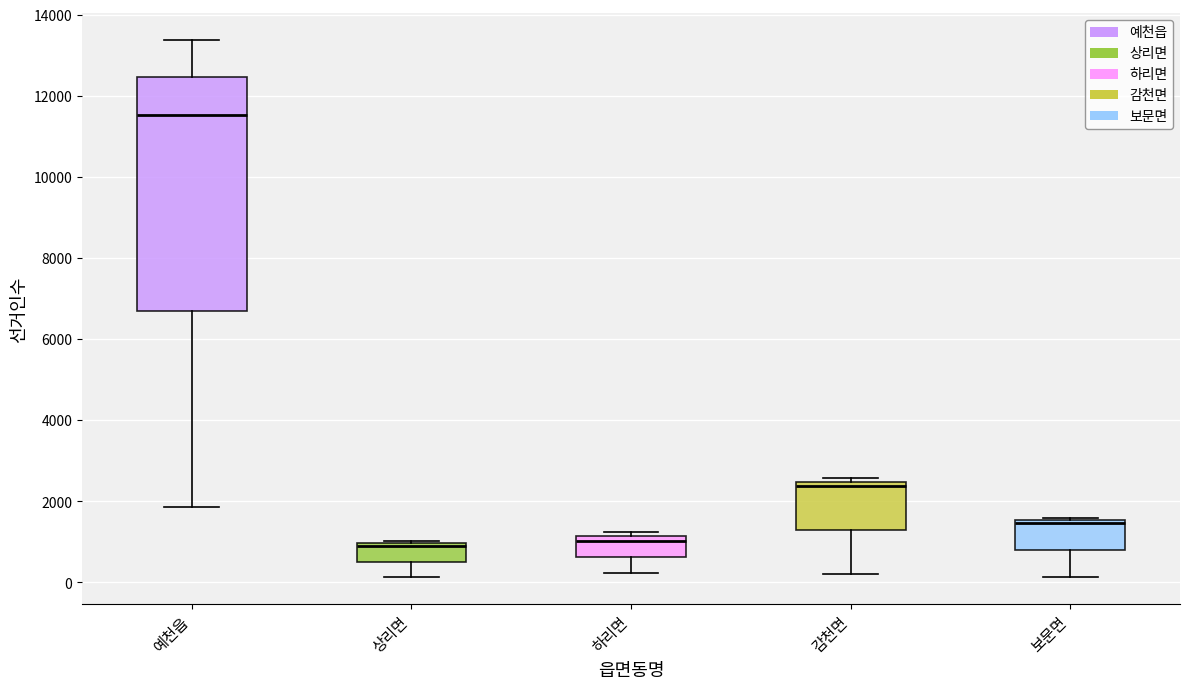

Comparing the boxes themselves (not the whiskers), which one is the tallest?

예천읍